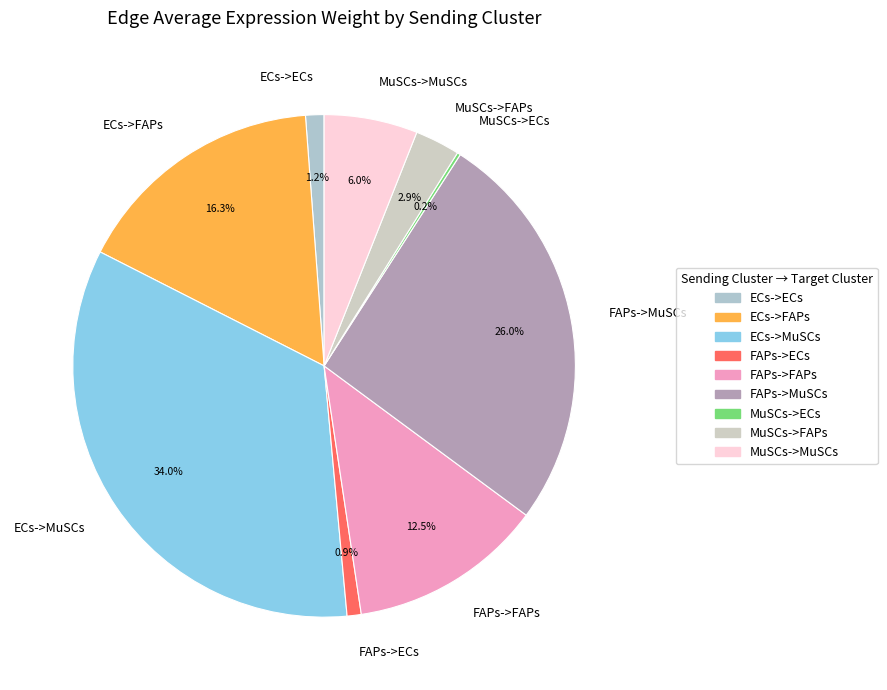

What percentage do MuSCs->MuSCs and FAPs->ECs together represent?

6.9%